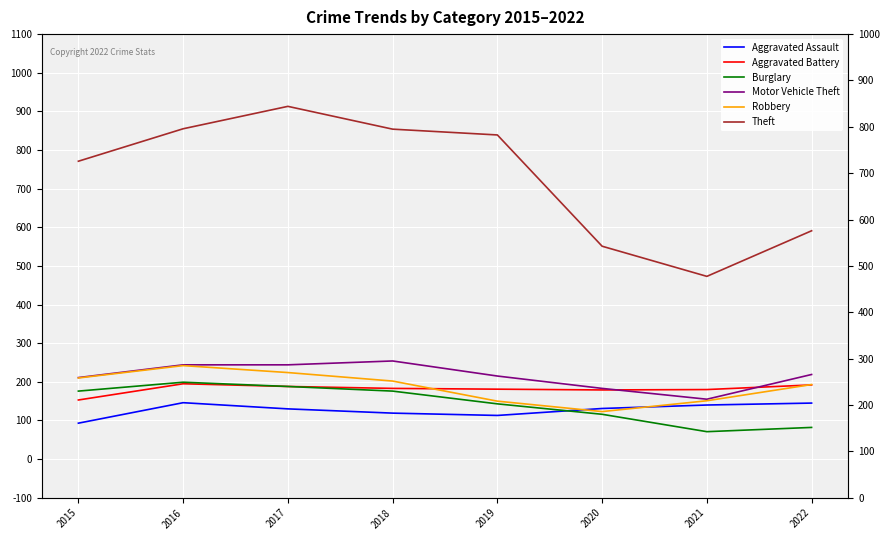

What are all the series names shown in the legend?

Aggravated Assault, Aggravated Battery, Burglary, Motor Vehicle Theft, Robbery, Theft